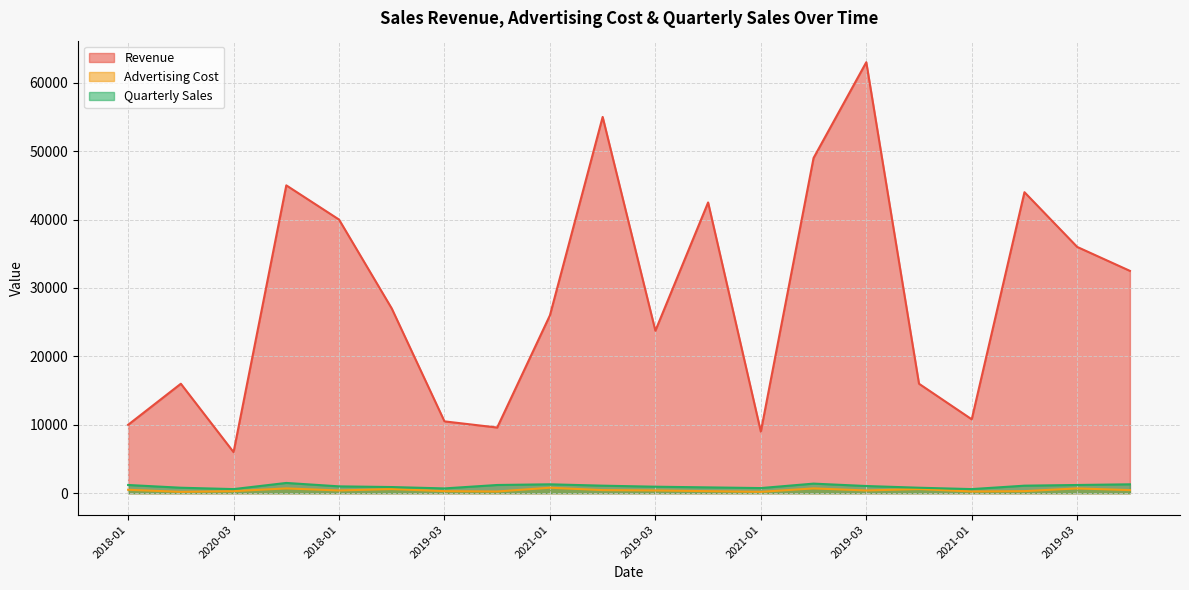

What is the average value of the Quarterly Sales series?

1015